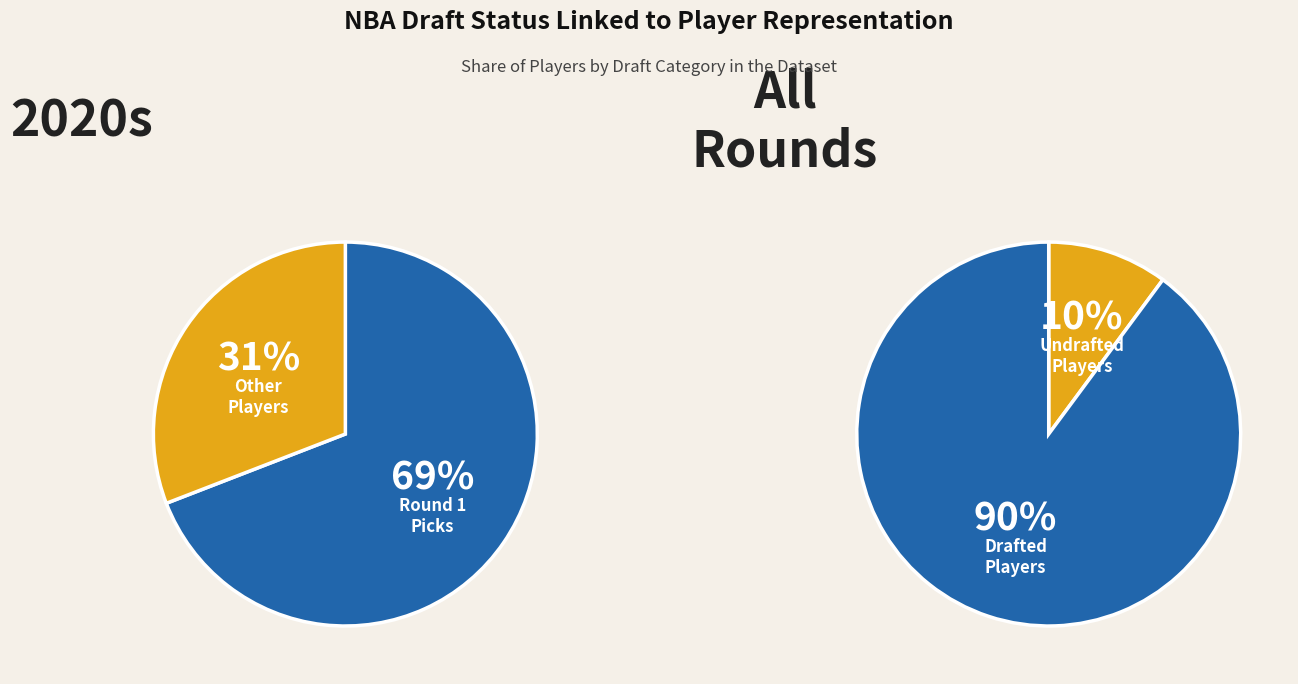

What percentage is the Rnd 1 slice, to the nearest percent?

69%